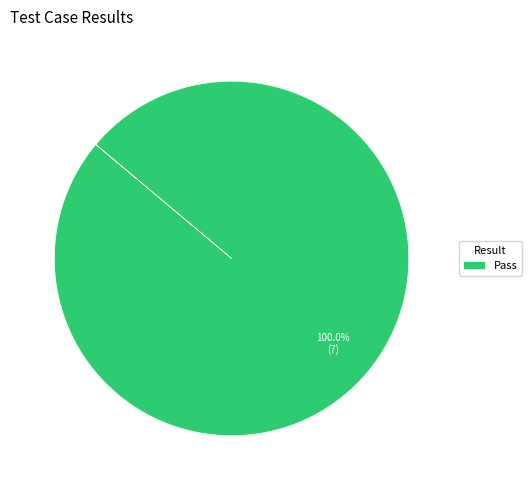

Rank the categories by value from highest to lowest.

Pass